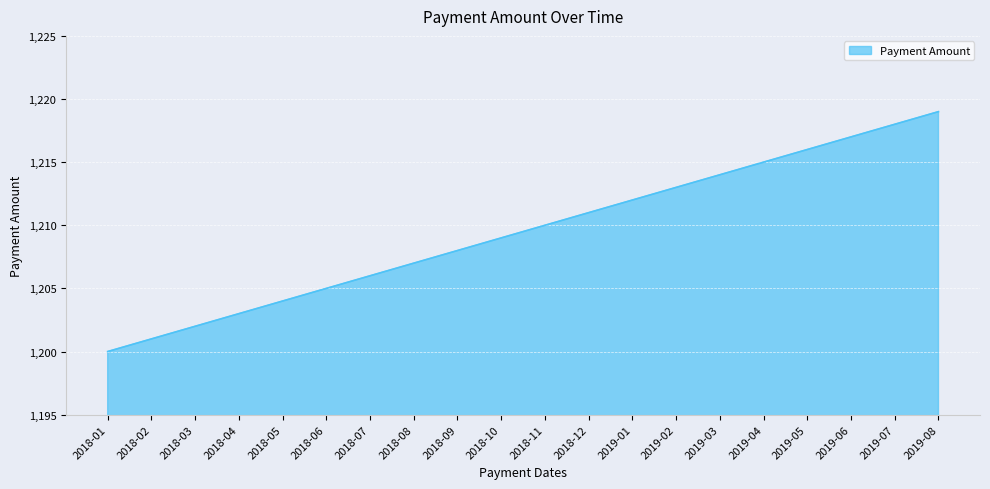

Between 2018-12 and 2018-01, which is larger?

2018-12